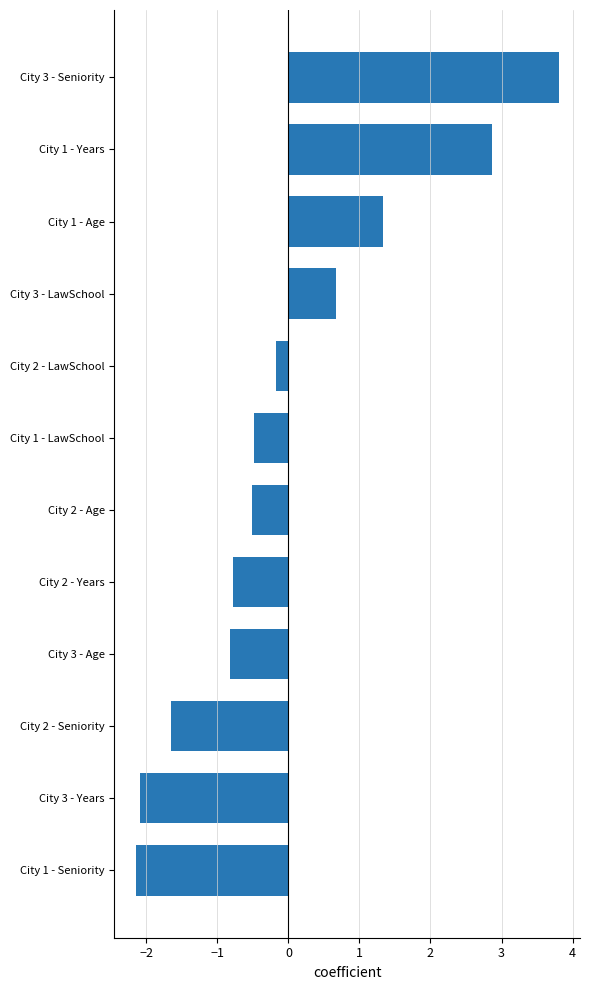

What is the sum of the values at City 1 - Years and City 1 - LawSchool?

2.4